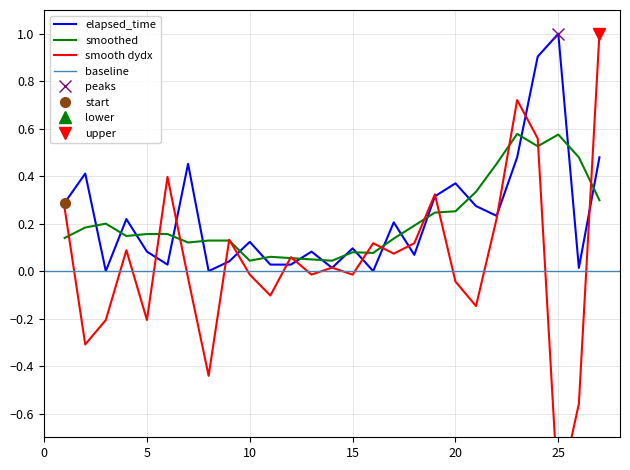

Rank the categories by value from lowest to highest.

3, 8, 16, 14, 26, 6, 11, 12, 9, 18, 5, 13, 15, 10, 17, 4, 22, 21, 1, 19, 20, 2, 7, 23, 27, 24, 25